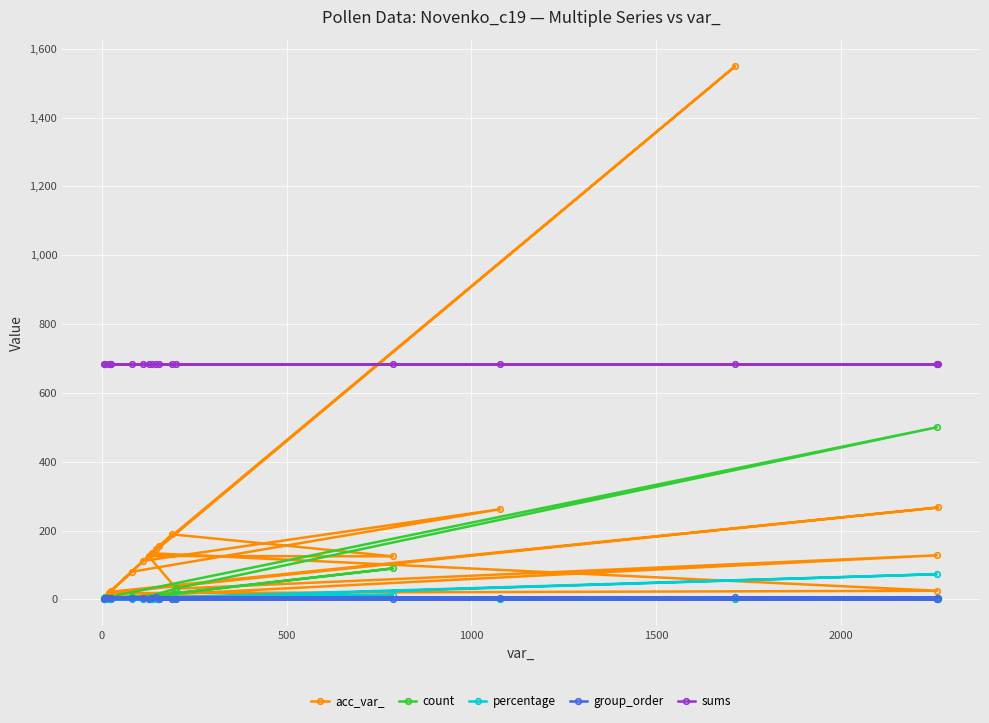

What is the minimum value for percentage?

0.1